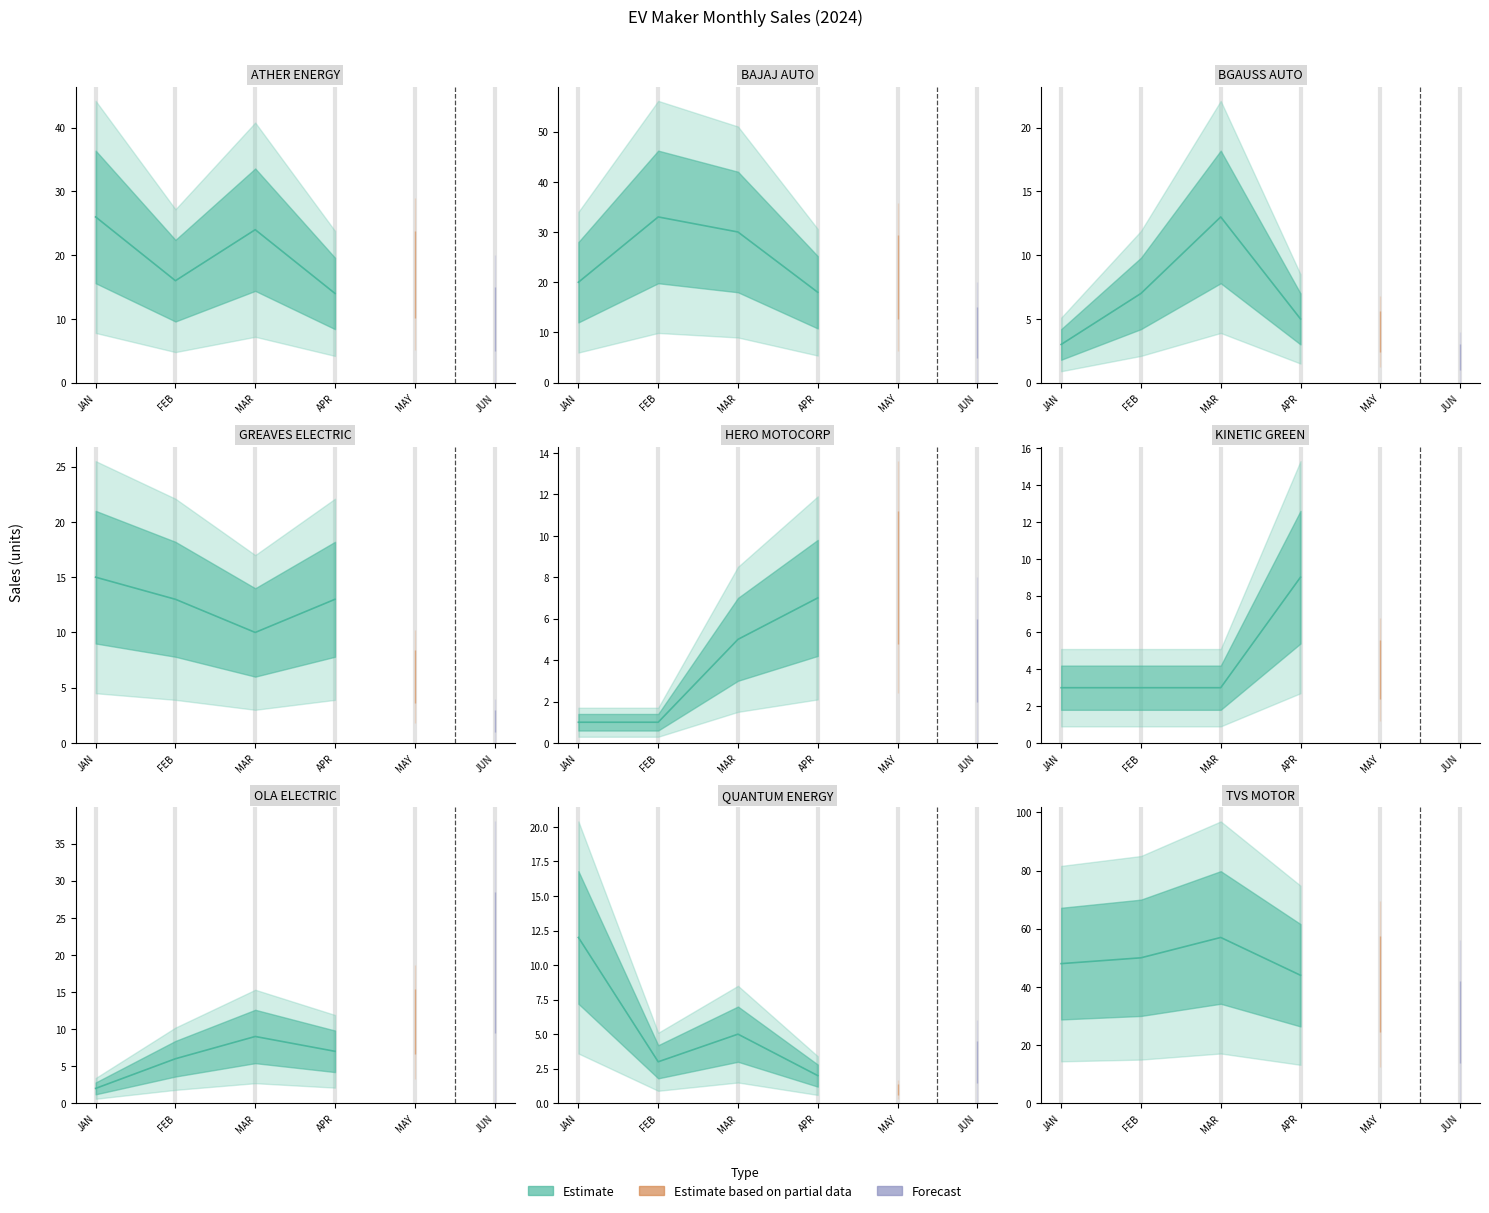

True or false: APR has a value of 18 at BAJAJ AUTO.

True